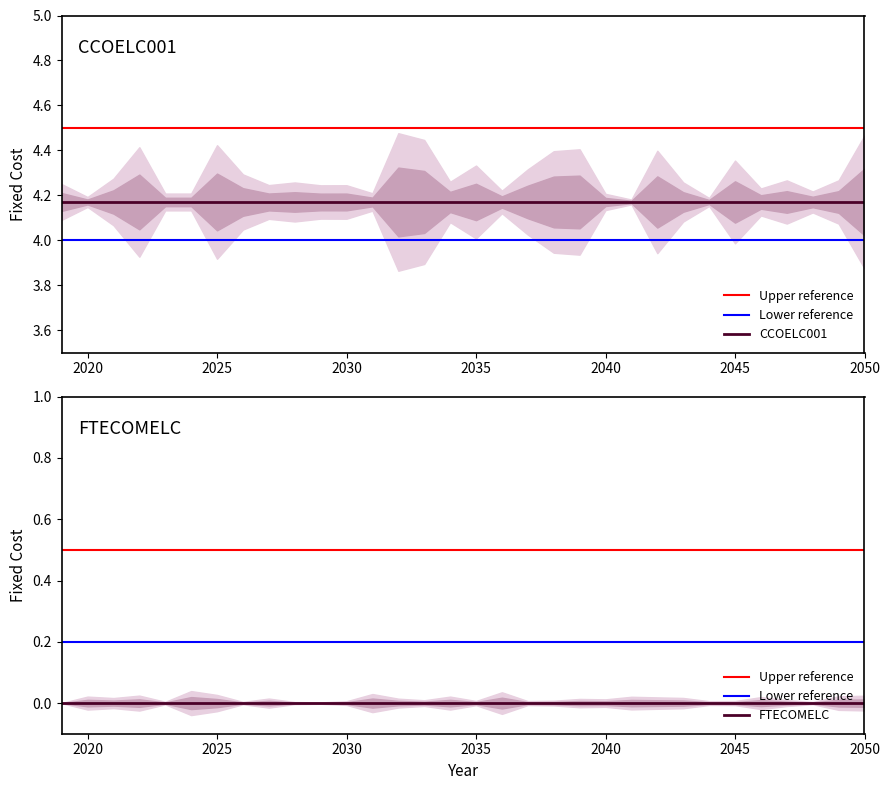

Reading left to right, what are all the values shown in this chart?

CCOELC001: 2019=4.2	2020=4.2	2021=4.2	2022=4.2	2023=4.2	2024=4.2	2025=4.2	2026=4.2	2027=4.2	2028=4.2	2029=4.2	2030=4.2	2031=4.2	2032=4.2	2033=4.2	2034=4.2	2035=4.2	2036=4.2	2037=4.2	2038=4.2	2039=4.2	2040=4.2	2041=4.2	2042=4.2	2043=4.2	2044=4.2	2045=4.2	2046=4.2	2047=4.2	2048=4.2	2049=4.2	2050=4.2
FTECOMELC: 2019=0.0	2020=0.0	2021=0.0	2022=0.0	2023=0.0	2024=0.0	2025=0.0	2026=0.0	2027=0.0	2028=0.0	2029=0.0	2030=0.0	2031=0.0	2032=0.0	2033=0.0	2034=0.0	2035=0.0	2036=0.0	2037=0.0	2038=0.0	2039=0.0	2040=0.0	2041=0.0	2042=0.0	2043=0.0	2044=0.0	2045=0.0	2046=0.0	2047=0.0	2048=0.0	2049=0.0	2050=0.0